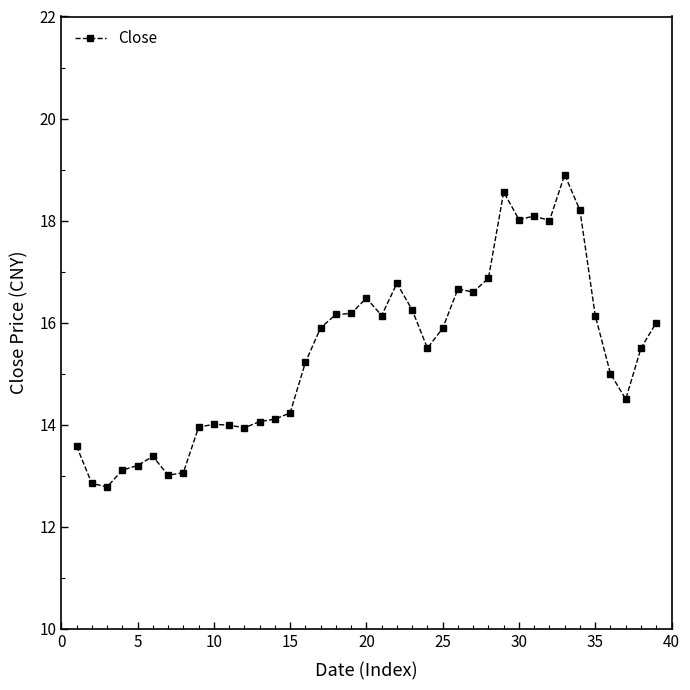

What is the greatest value displayed?

18.9